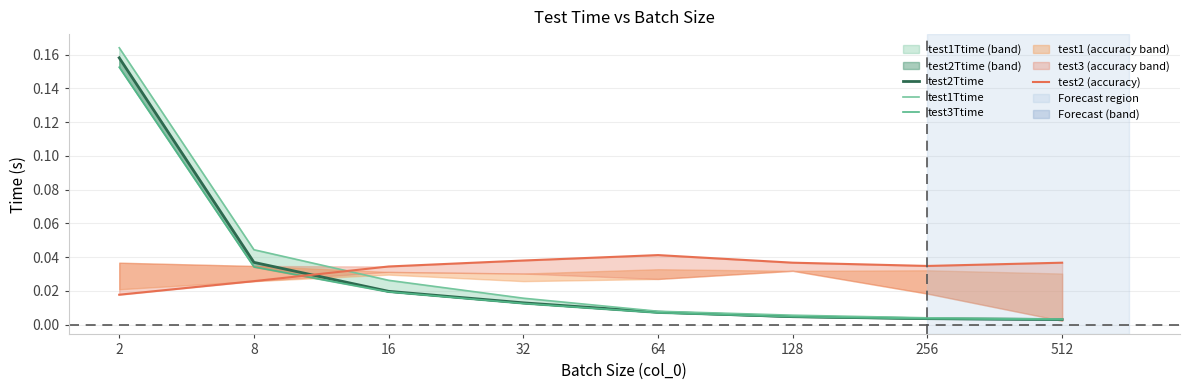

At which label is test2Ttime closest to 0?

512